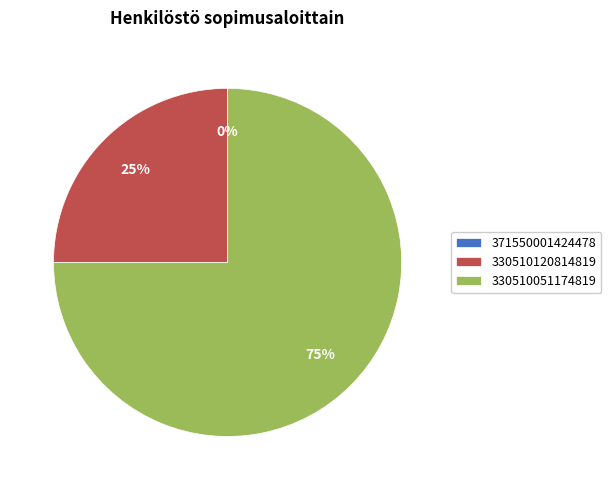

What is the smallest slice in the pie chart?

371550001424478